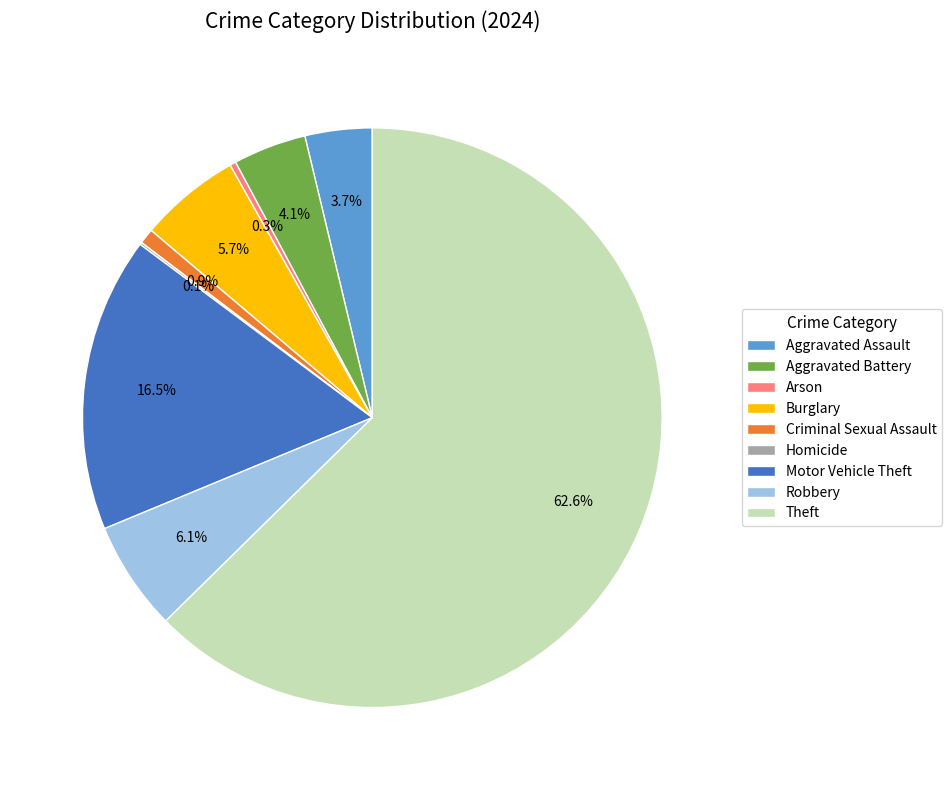

True or false: Robbery accounts for 1% of the total.

False